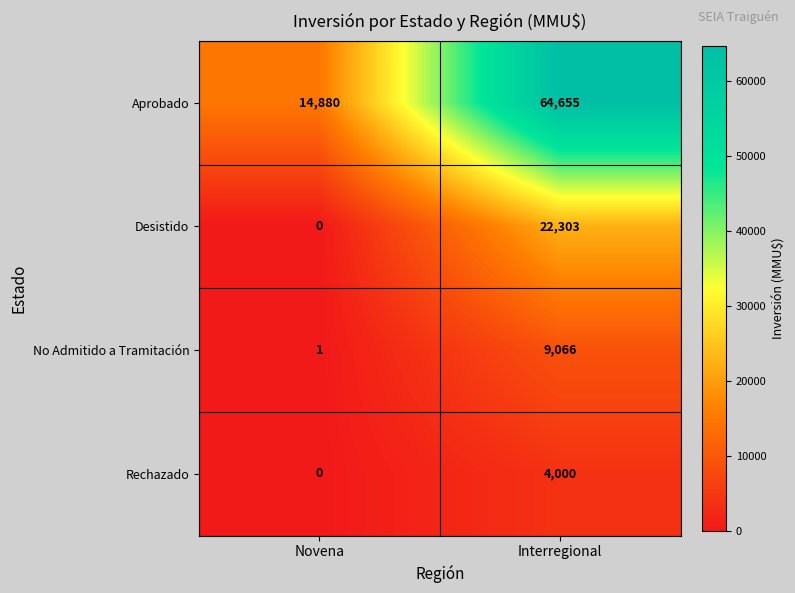

Count the number of data series in this chart.

4